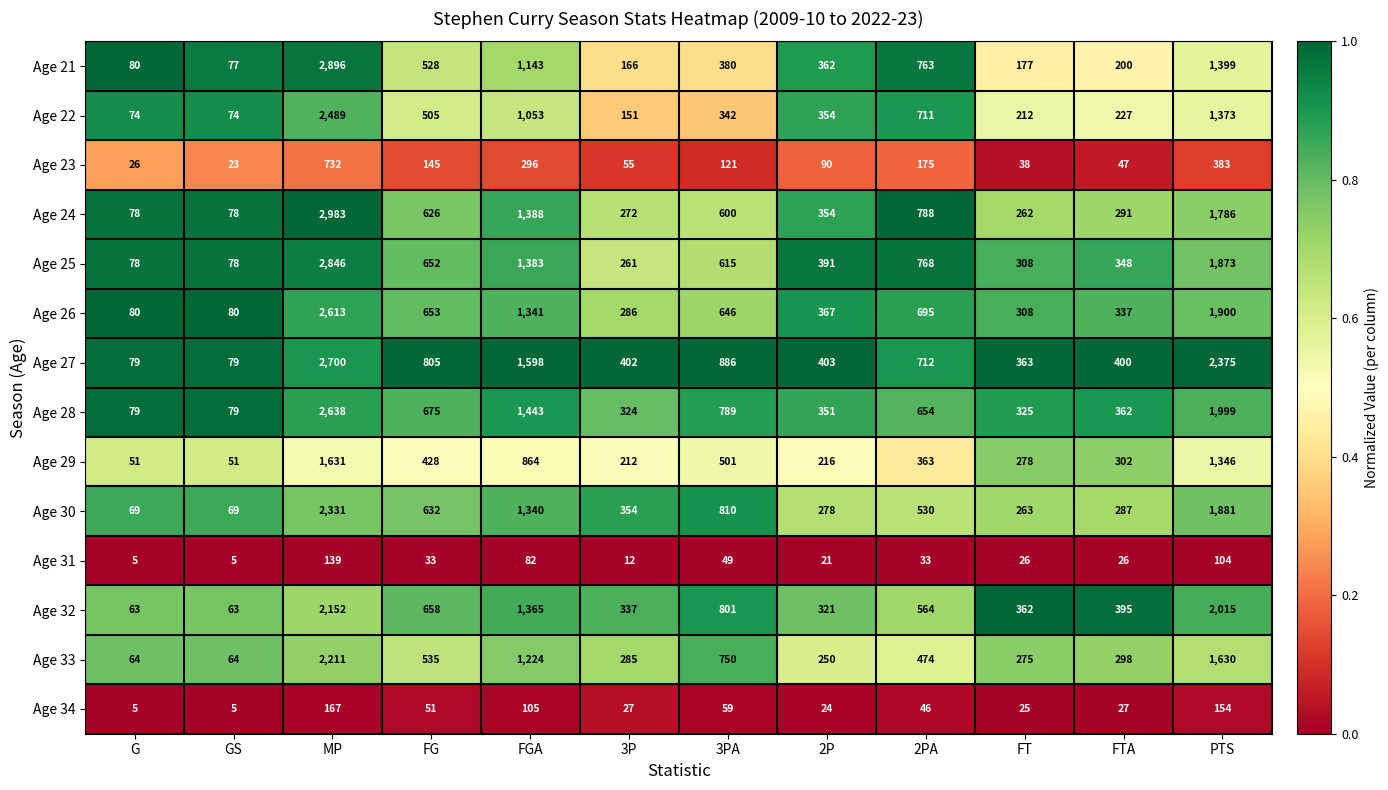

Which series has the widest spread of values?

Age 24